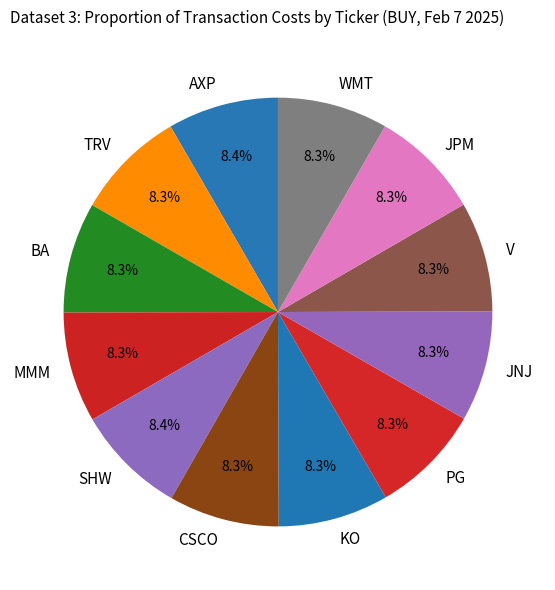

Approximately how many times larger is the value at CSCO compared to JPM?

1.0